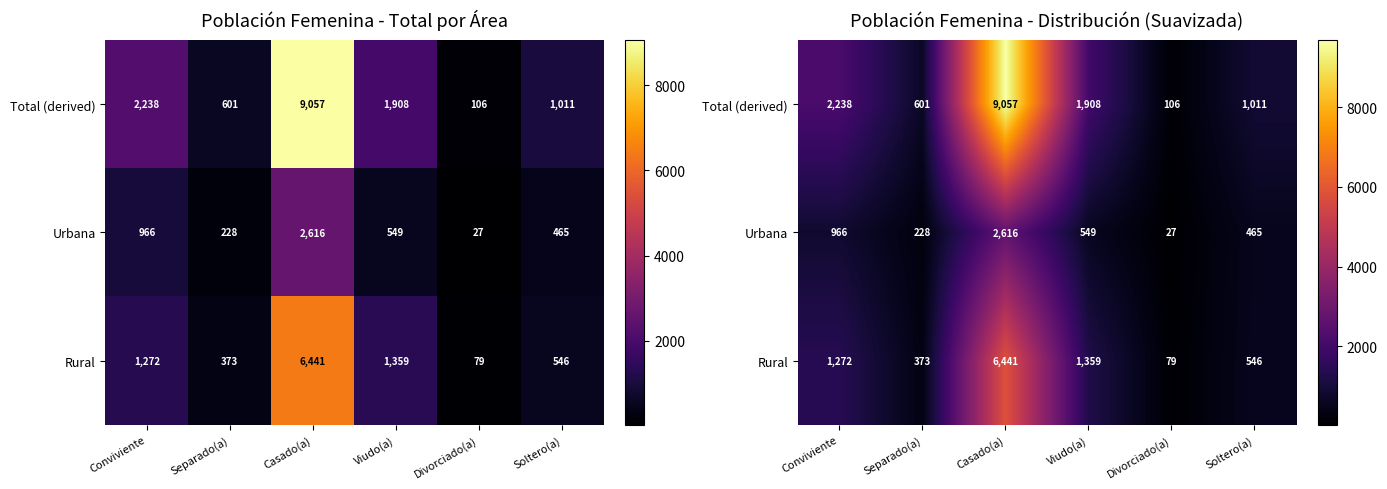

Which series has the widest spread of values?

Total (derived)